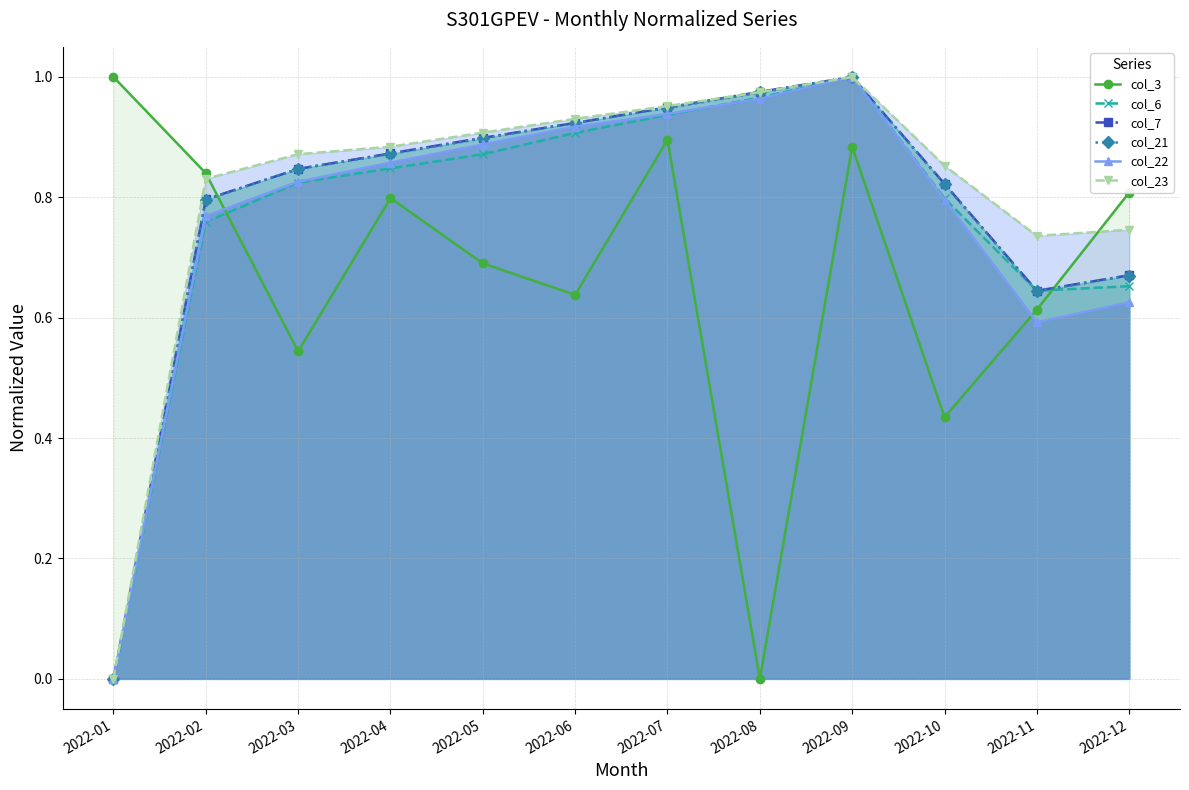

Is it true that col_3 equals 1.0 at 2022-11?

False